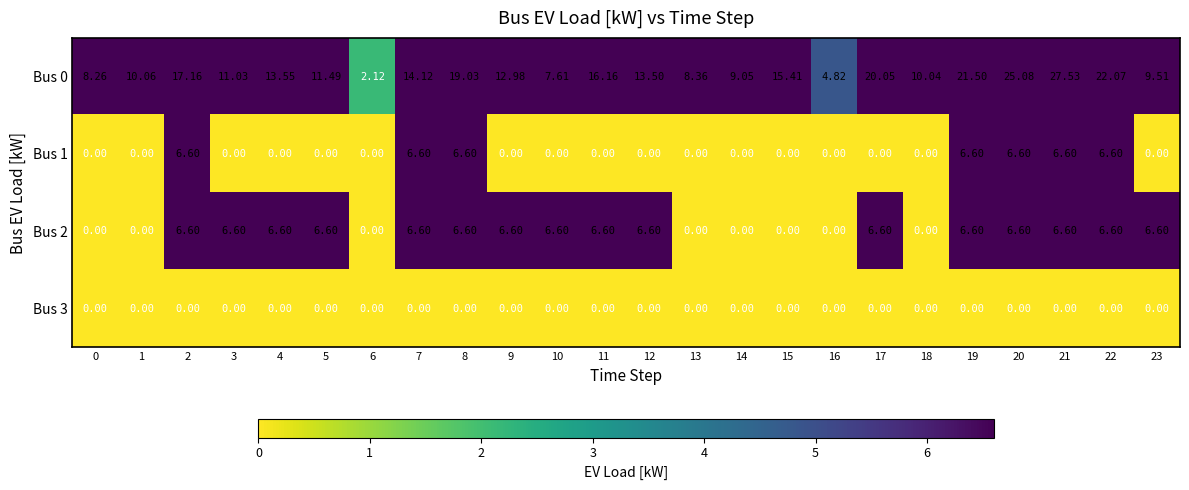

Is the value of Bus 1 at 12 greater than the value of Bus 2 at 10?

No